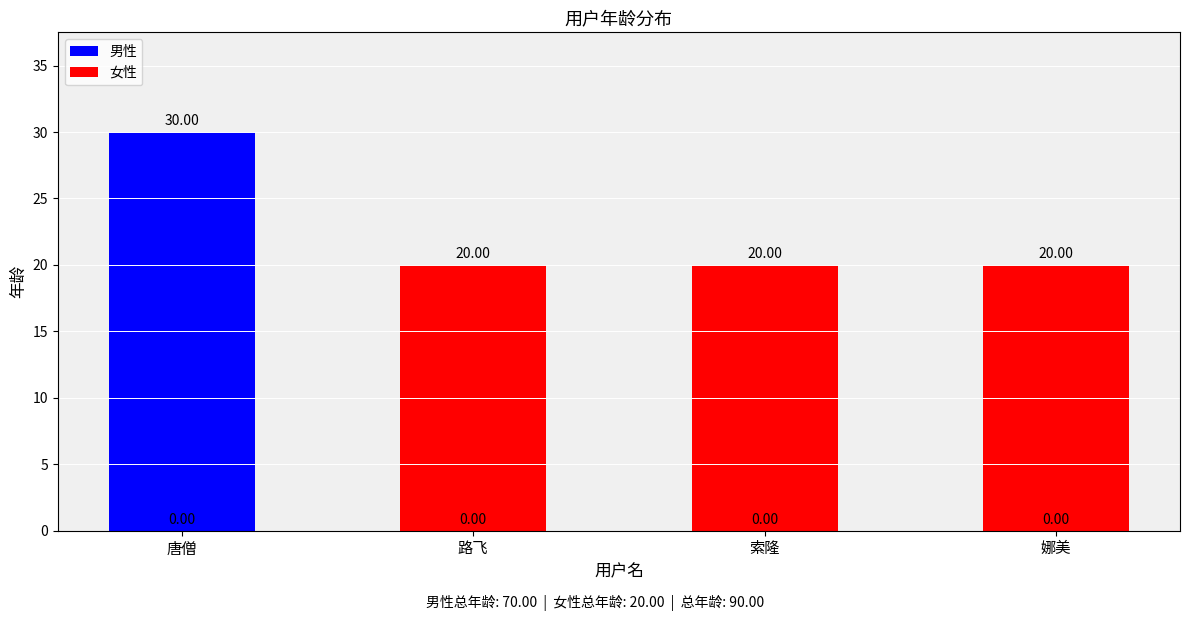

What is the label of the 1st bar from the left?

唐僧